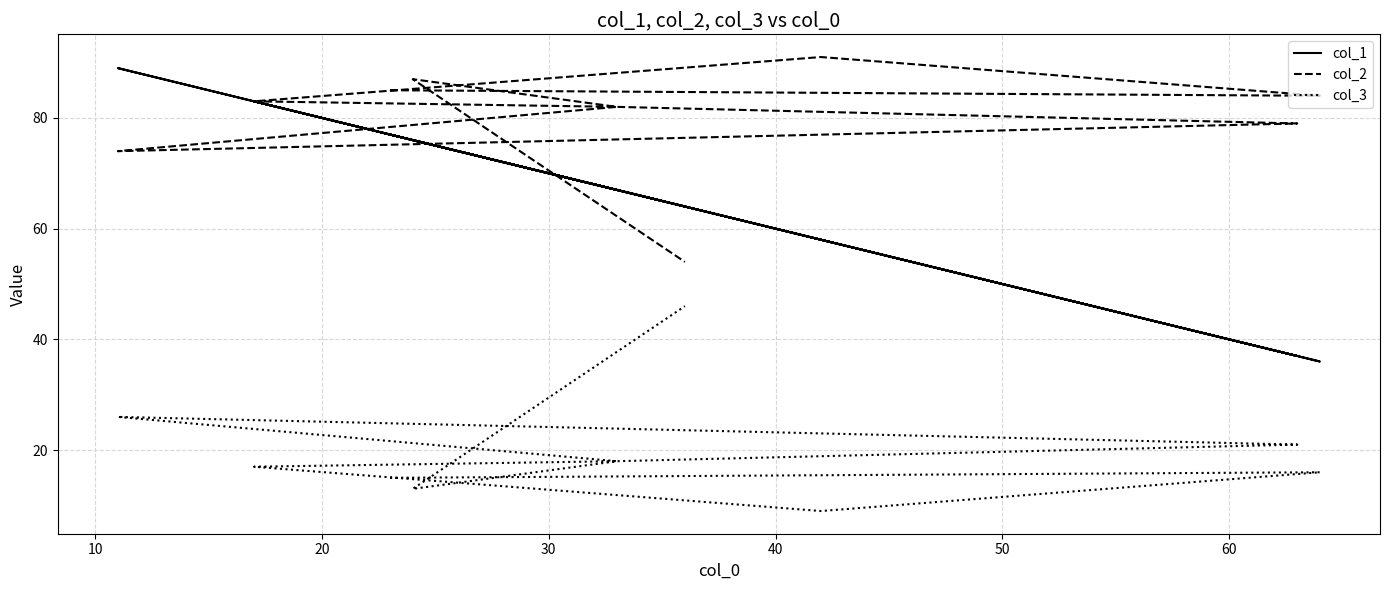

How many categories are shown in the chart?

10